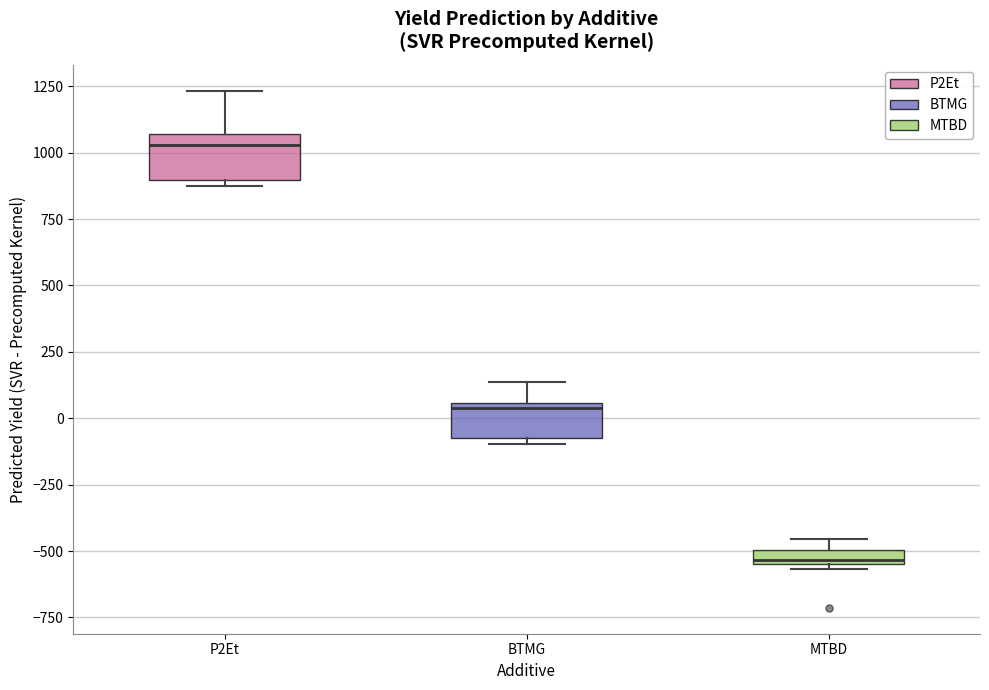

Where is the upper edge of the box for MTBD on the y-axis? The values are not printed on the chart, so give them approximately, as read against the axis.

-500